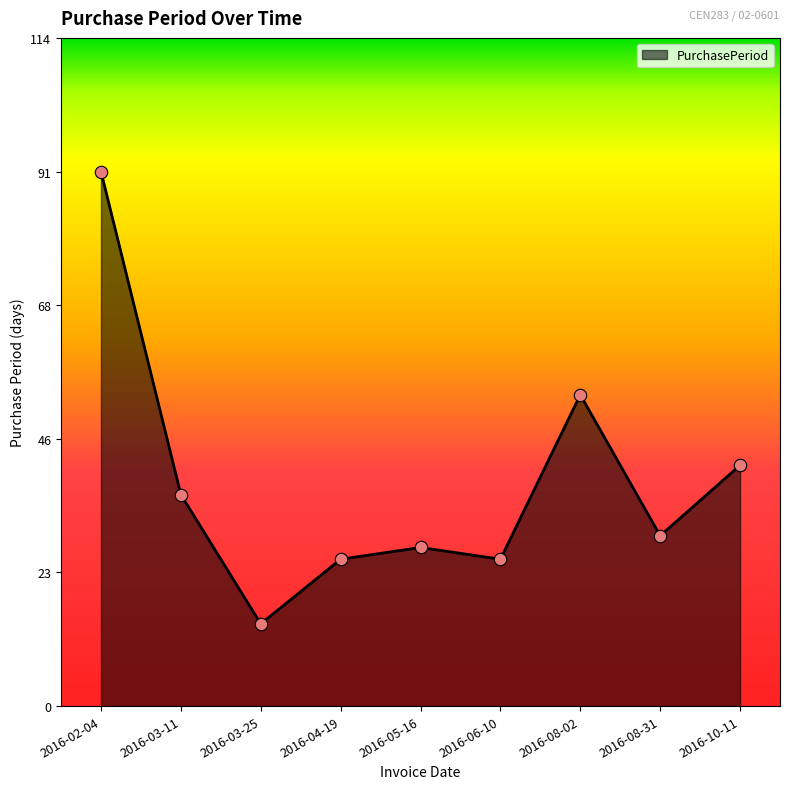

Which has a higher value, 2016-02-04 or 2016-08-31?

2016-02-04